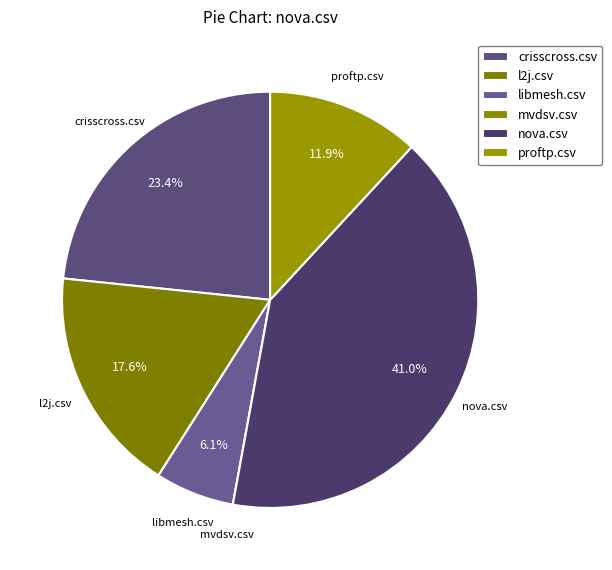

Which has a higher value, nova.csv or crisscross.csv?

nova.csv